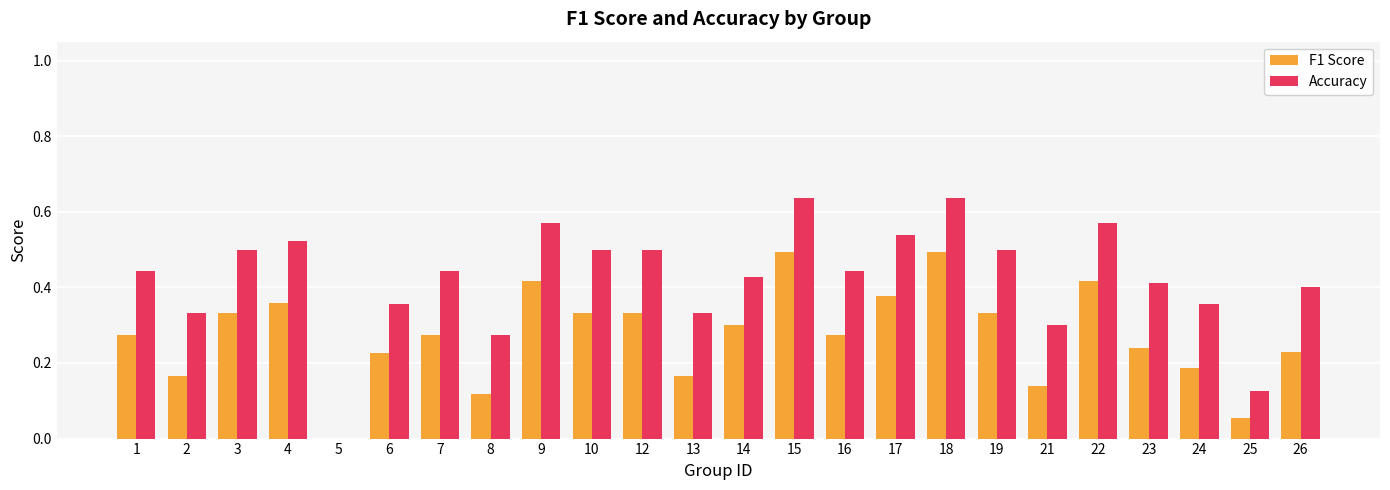

Which series changed the most between 5 and 18?

Accuracy